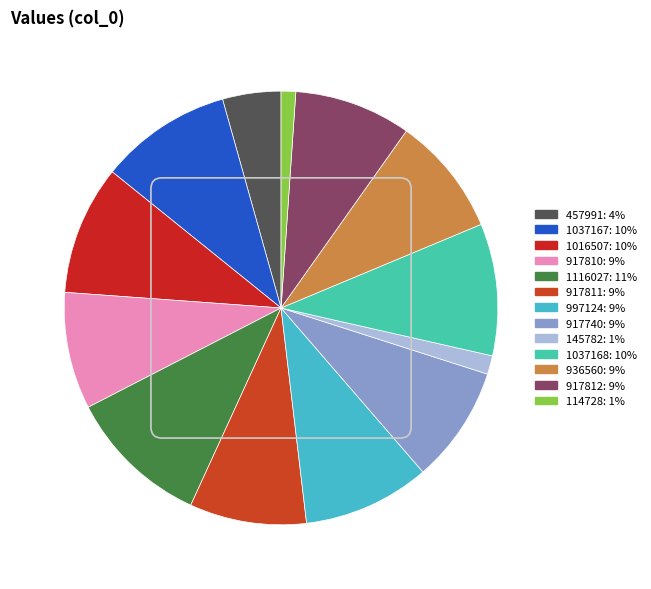

Which category has the smallest portion of the pie?

114728